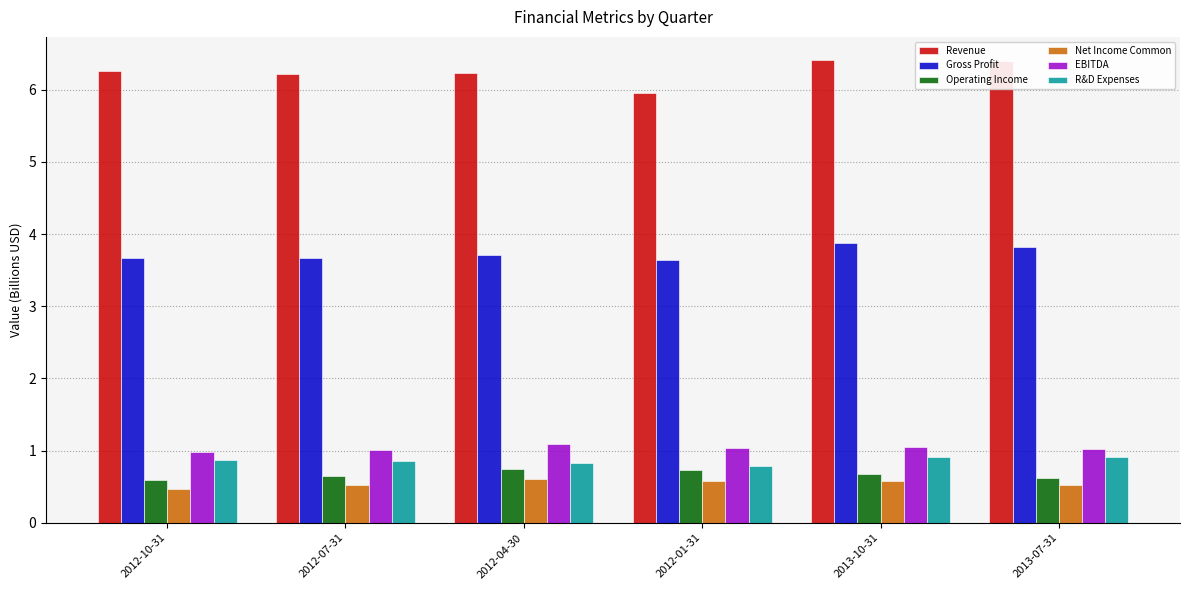

What is the value of the Net Income Common bar at the 4th from the left?

0.6